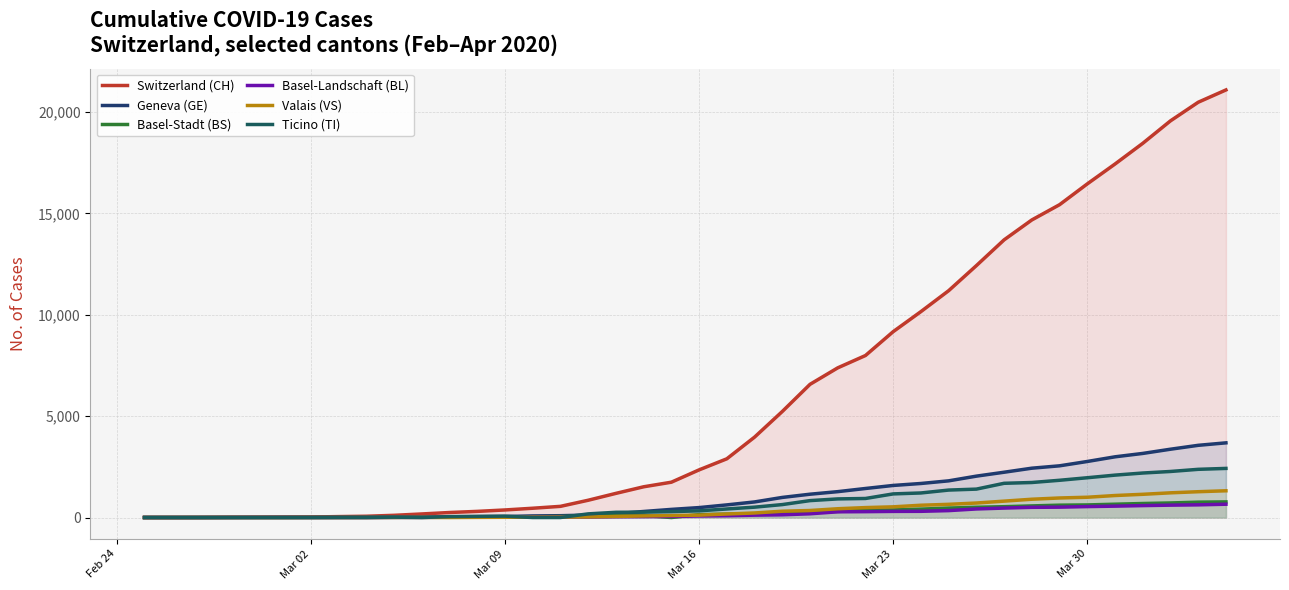

After their last crossing, which series has the higher values: Basel-Landschaft (BL) or Basel-Stadt (BS)?

Basel-Stadt (BS)